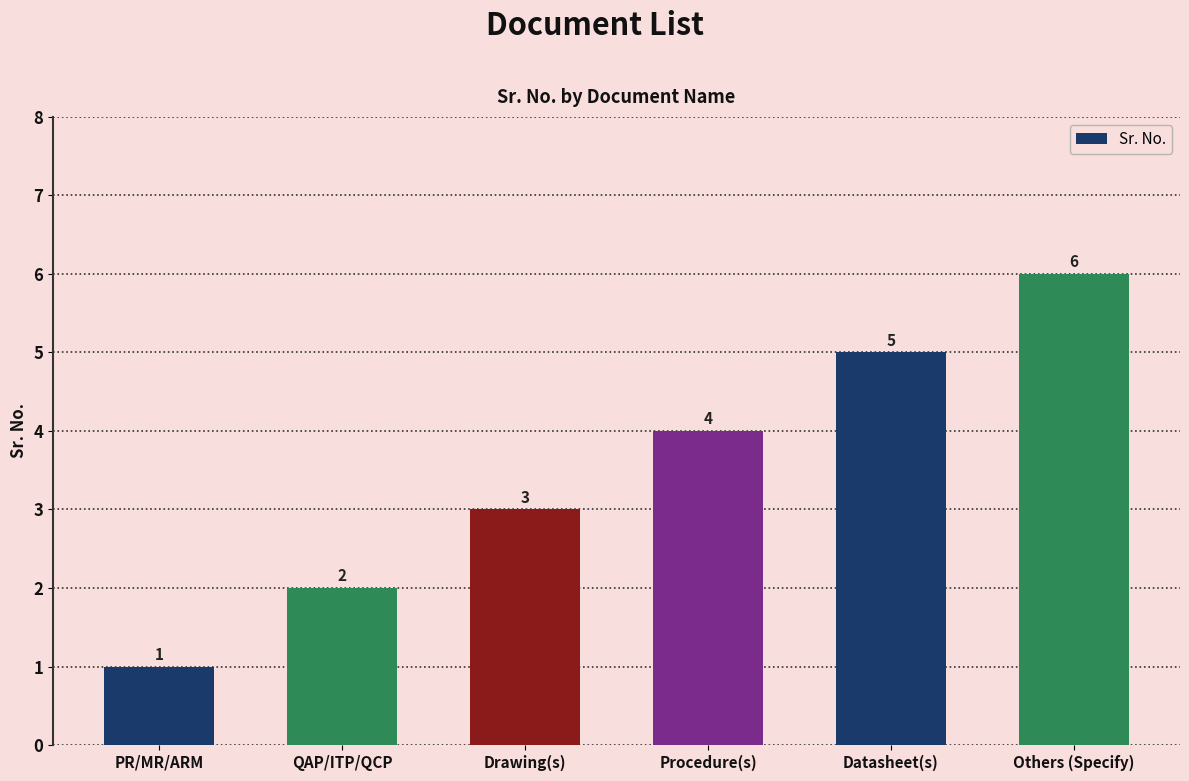

Which category has the lowest value across all series?

PR/MR/ARM